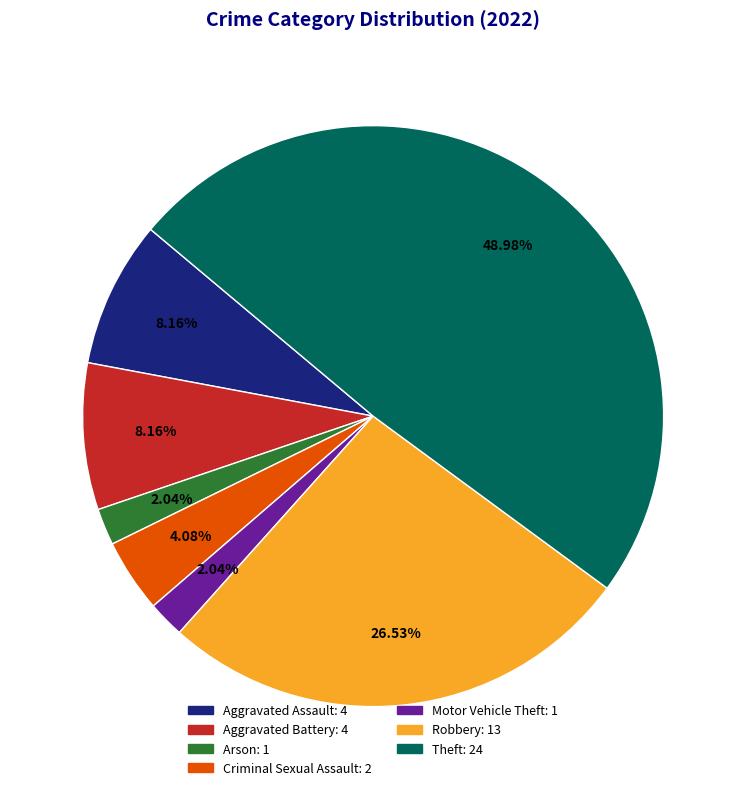

Between Robbery: 13 and Arson: 1, which is larger?

Robbery: 13